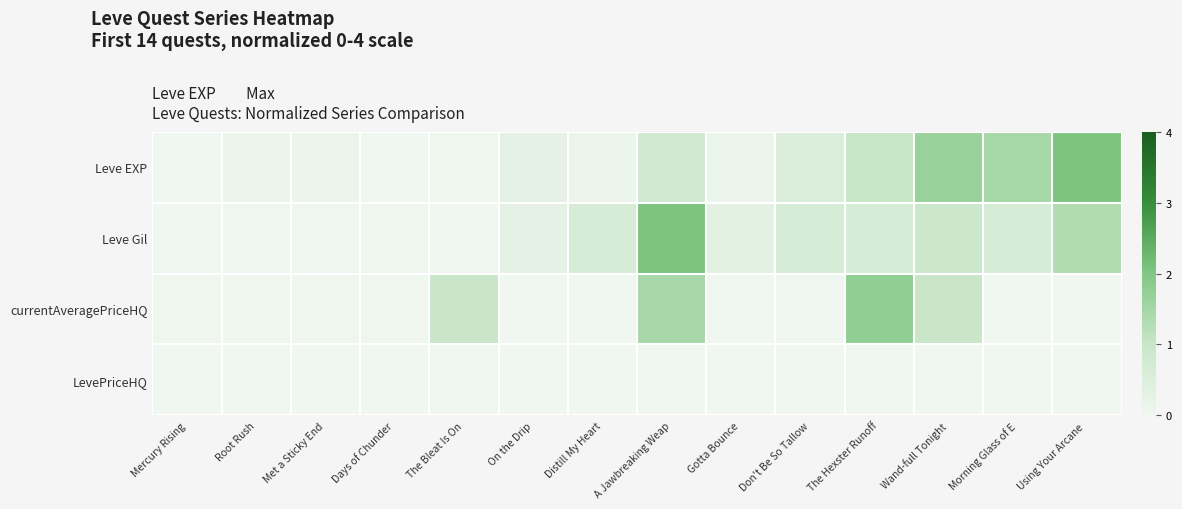

Between Don't Be So Tallow and Mercury Rising, which is larger?

Don't Be So Tallow